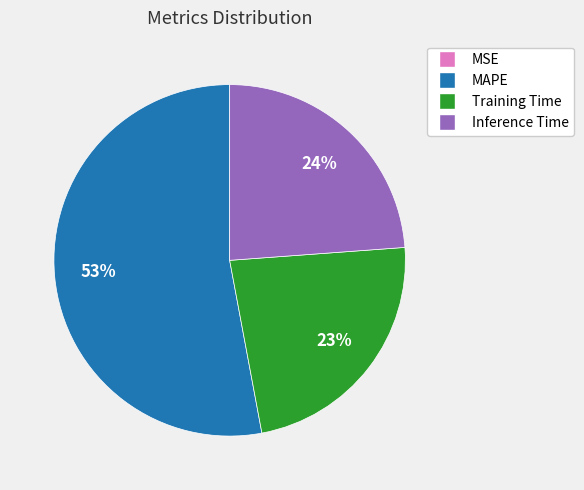

Does any single category account for the majority?

Yes